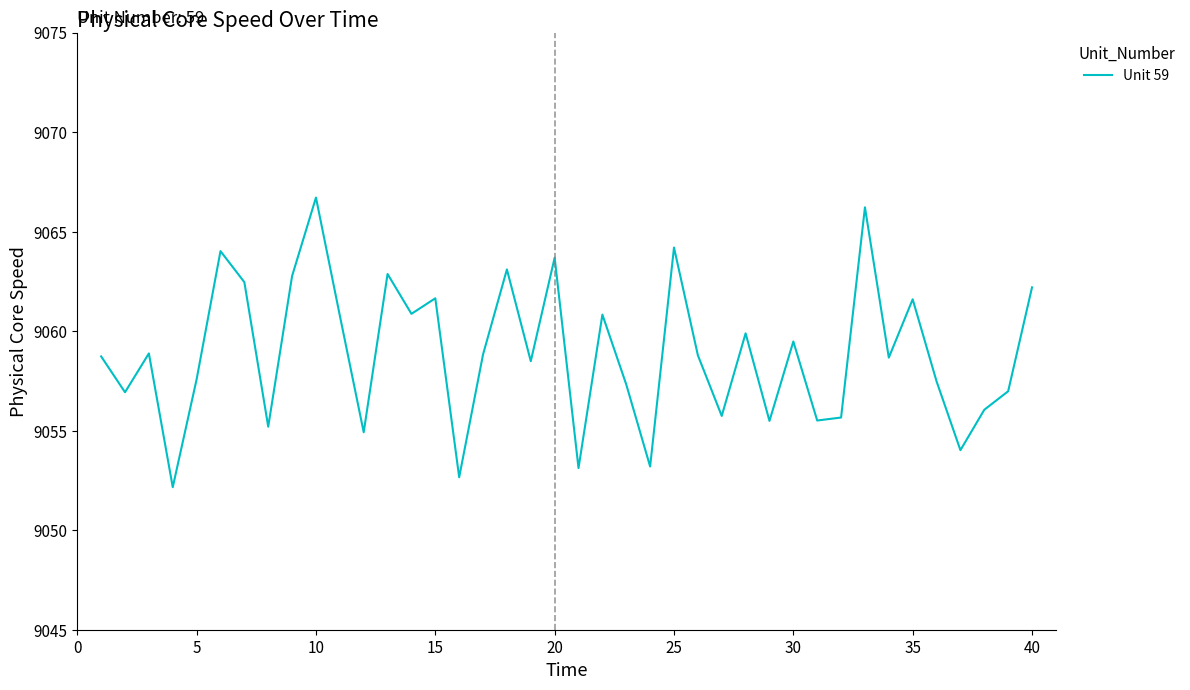

What is the minimum value shown in the chart?

9052.2